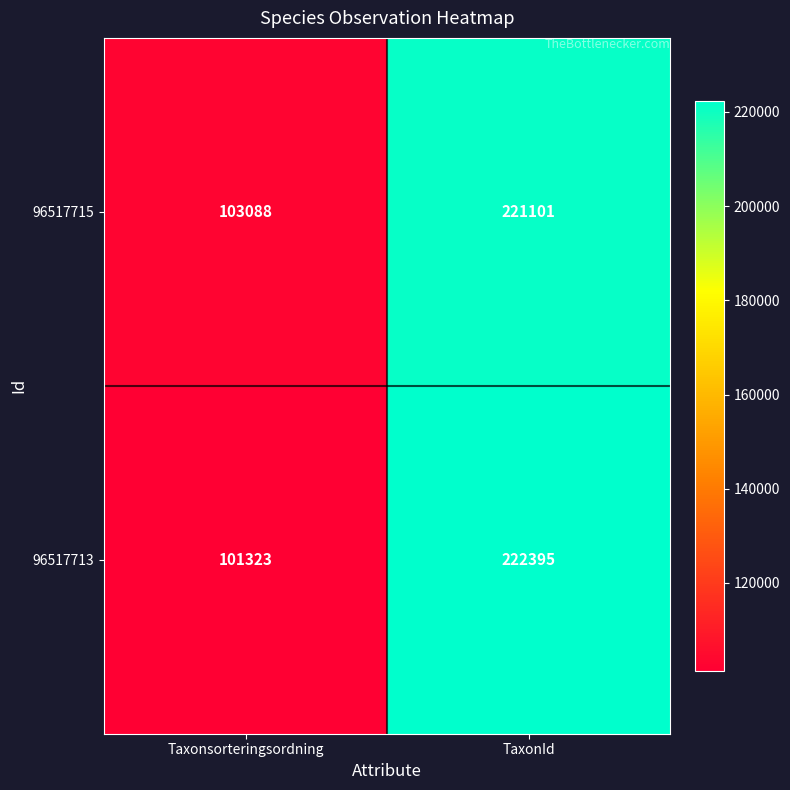

What is the approximate value of 96517713 at TaxonId, to the nearest 50?

222400